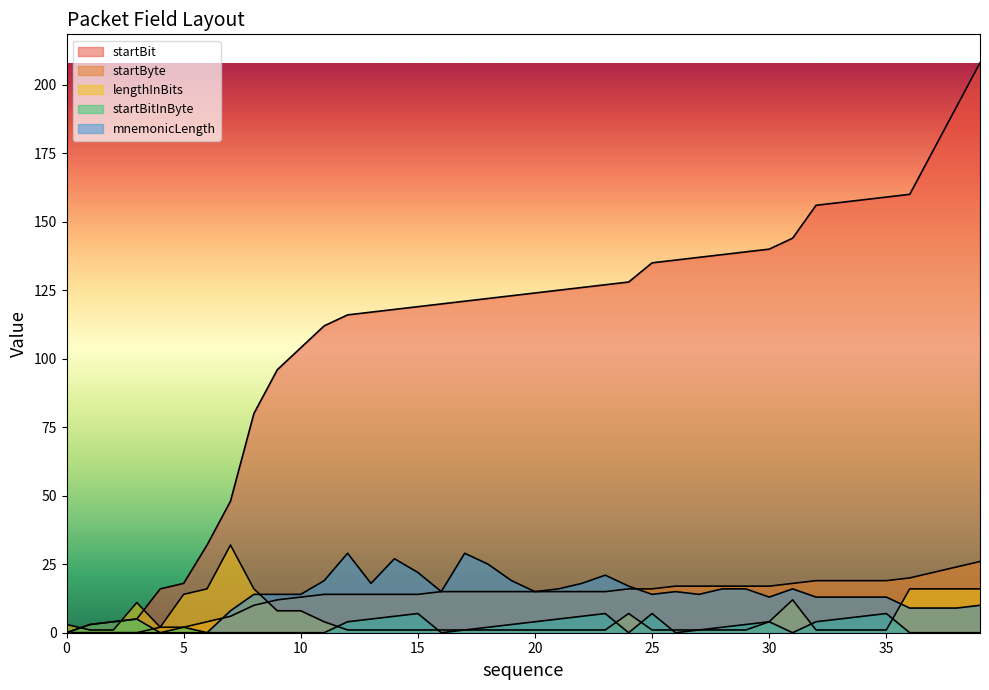

What is the value of the startBitInByte point at the 6th from the left?

2